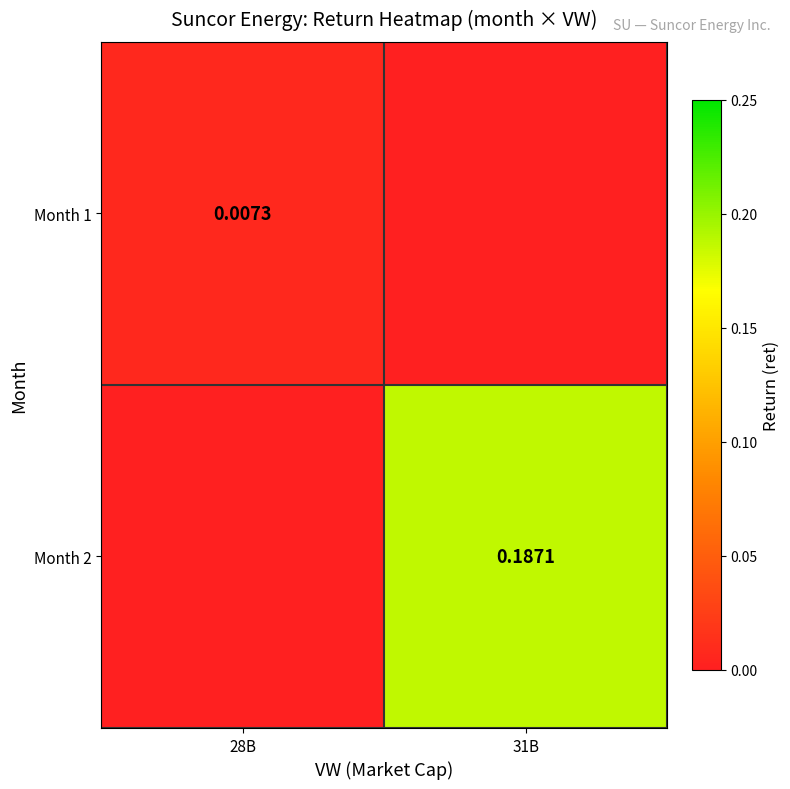

At 28B, list the series in order from largest to smallest.

Month 1, Month 2